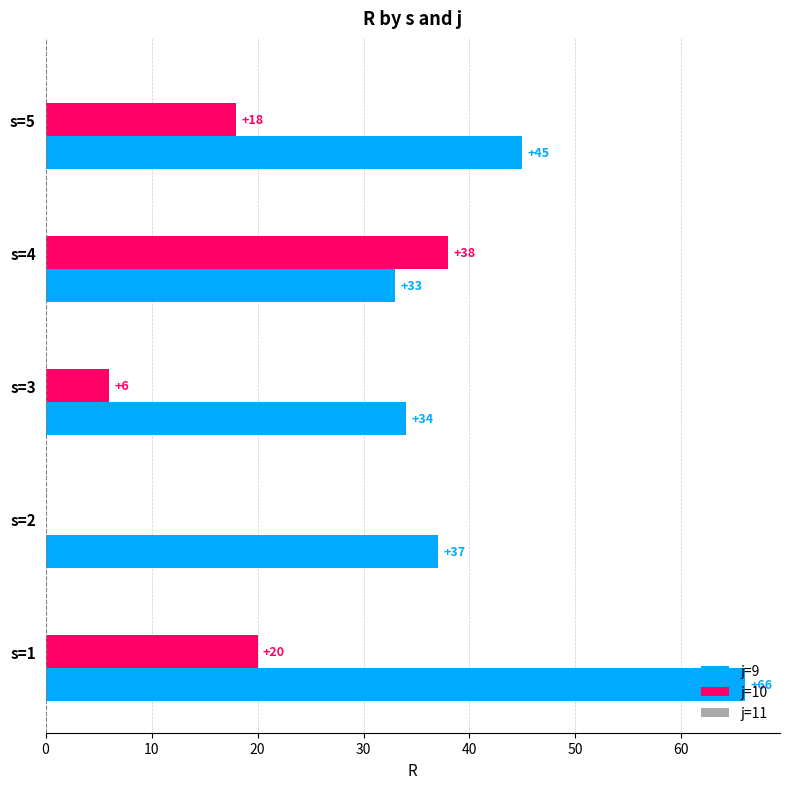

What is the maximum value shown in the chart?

66